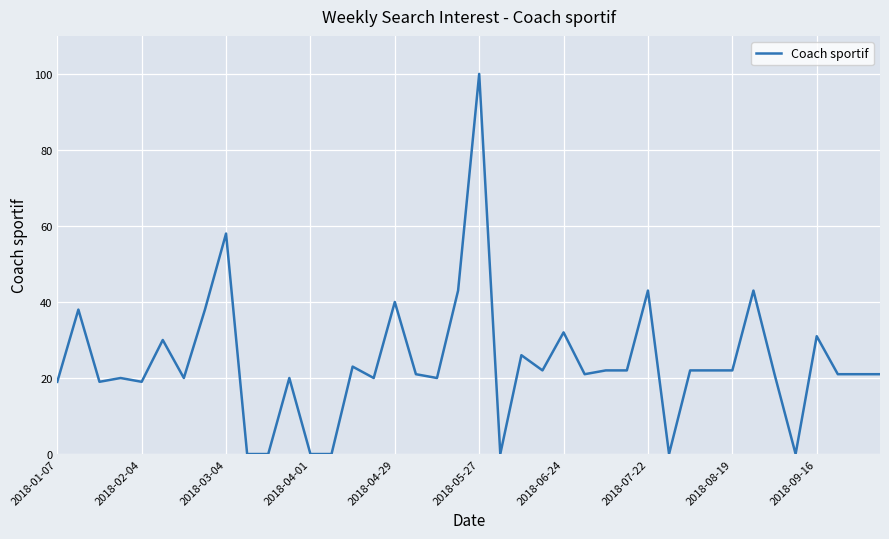

What is the difference between the maximum and minimum values?

100